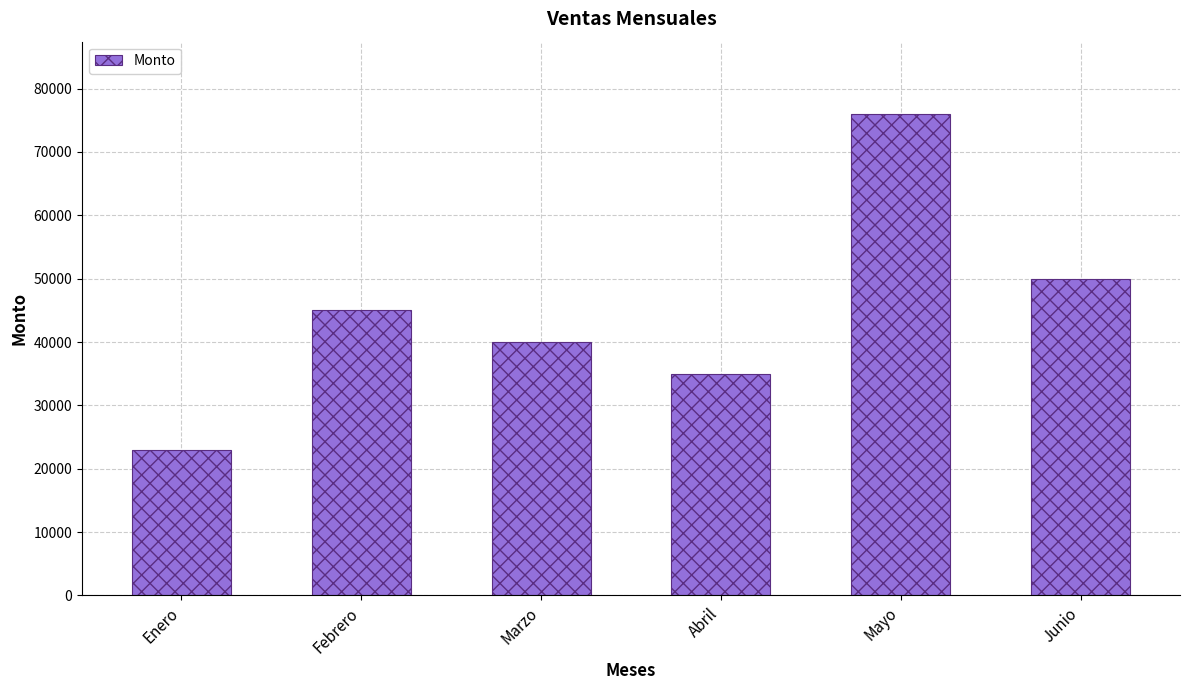

What is the smallest value displayed?

23000